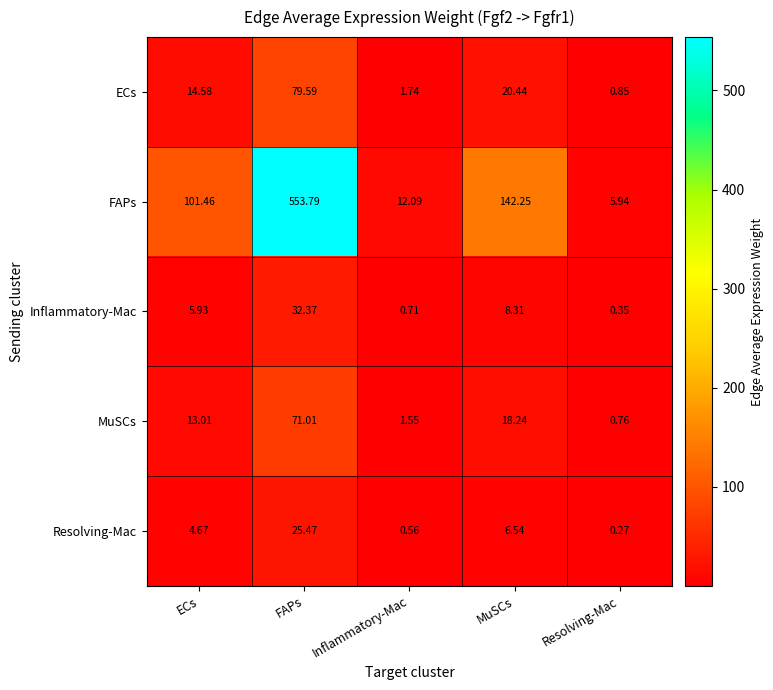

Where does the FAPs series first go above 101?

ECs